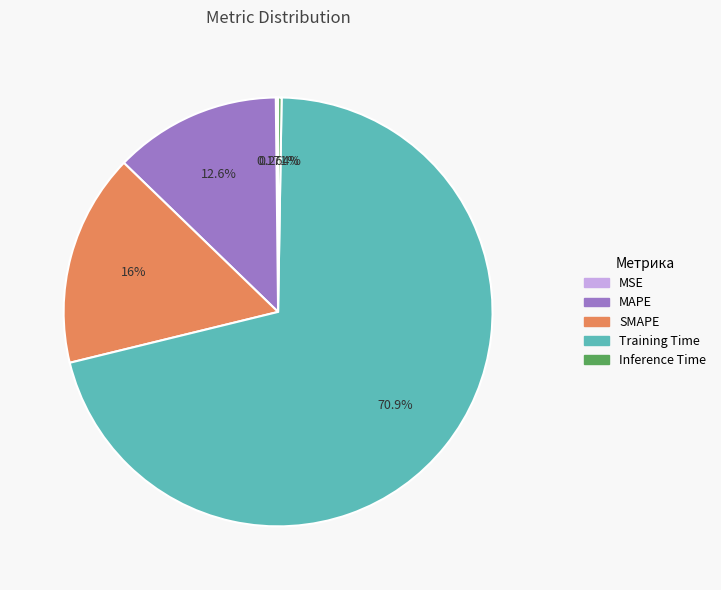

True or false: MAPE accounts for 13% of the total.

True